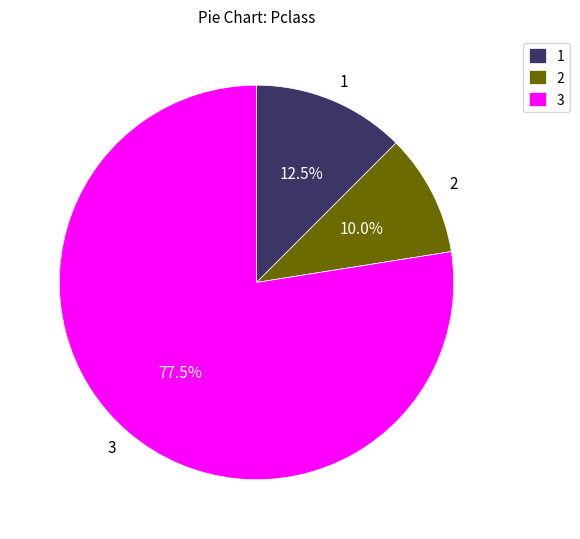

Approximately how many times larger is the value at 2 compared to 3?

0.1